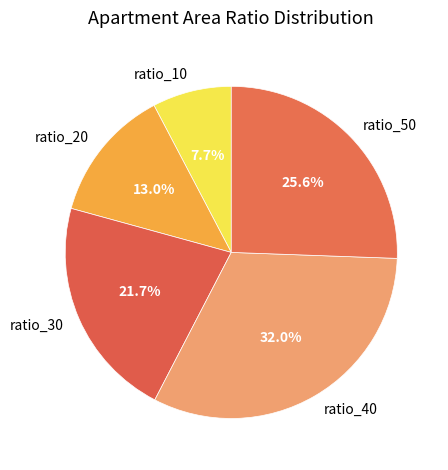

How much of the chart is everything except ratio_30?

78.3%